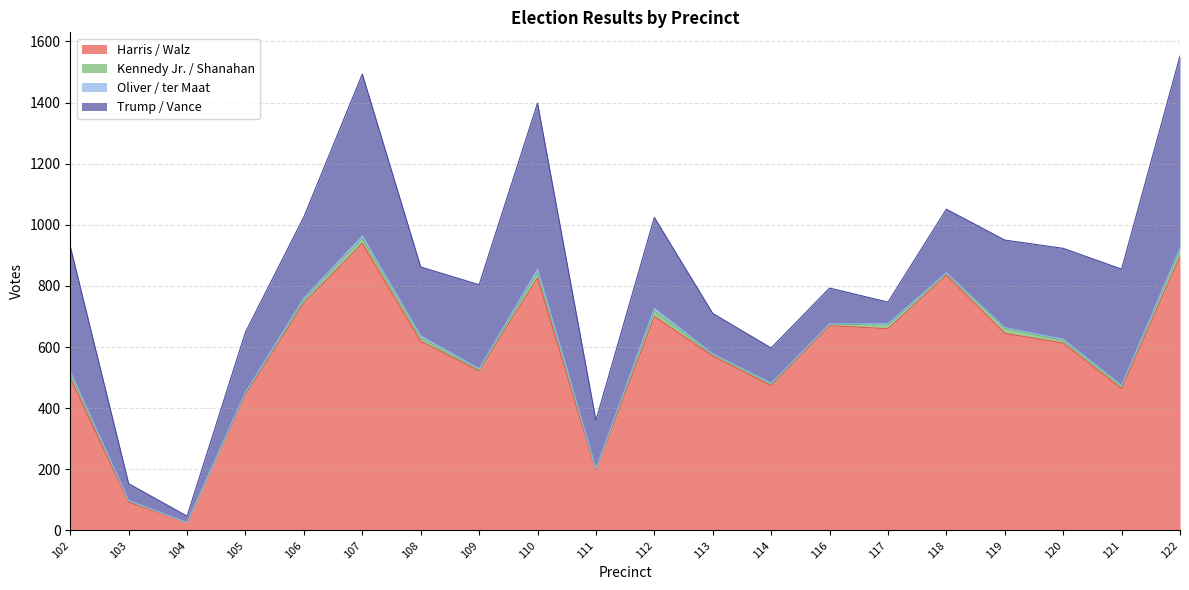

What is the greatest value displayed?

939